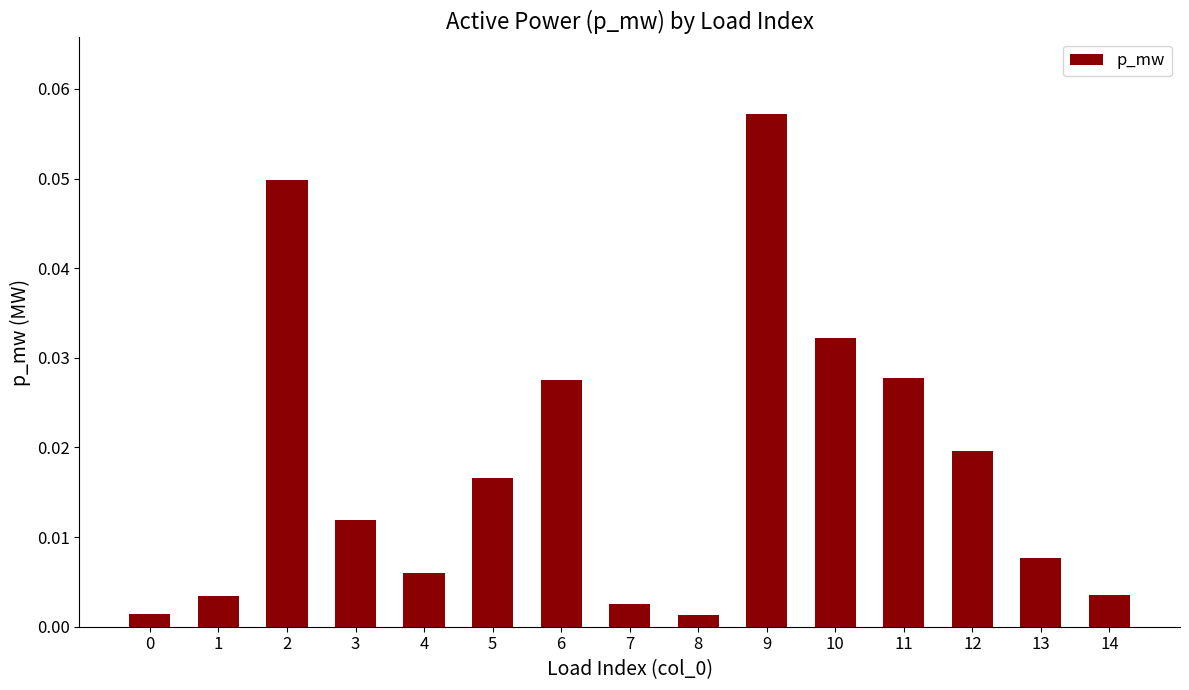

Is it true that the value at 9 is 0.0?

False